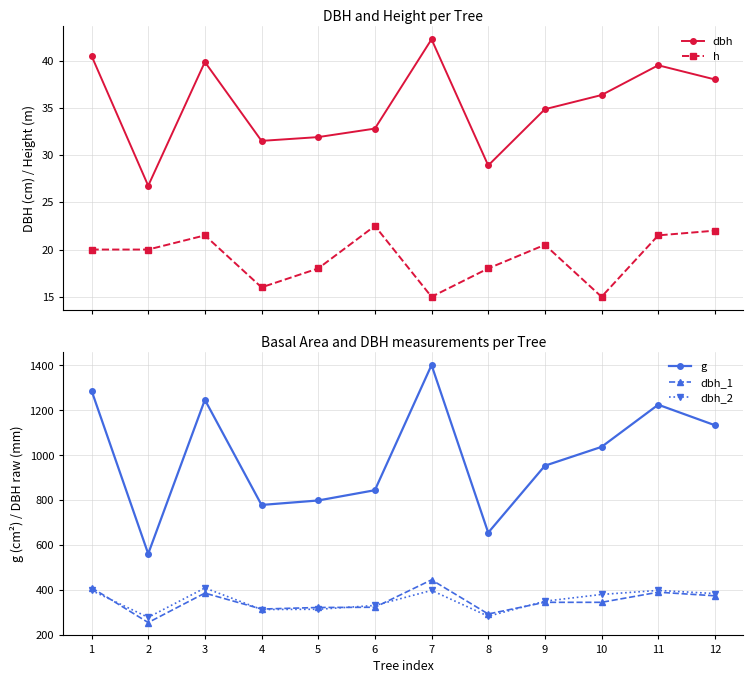

Where is the first local minimum for g?

2